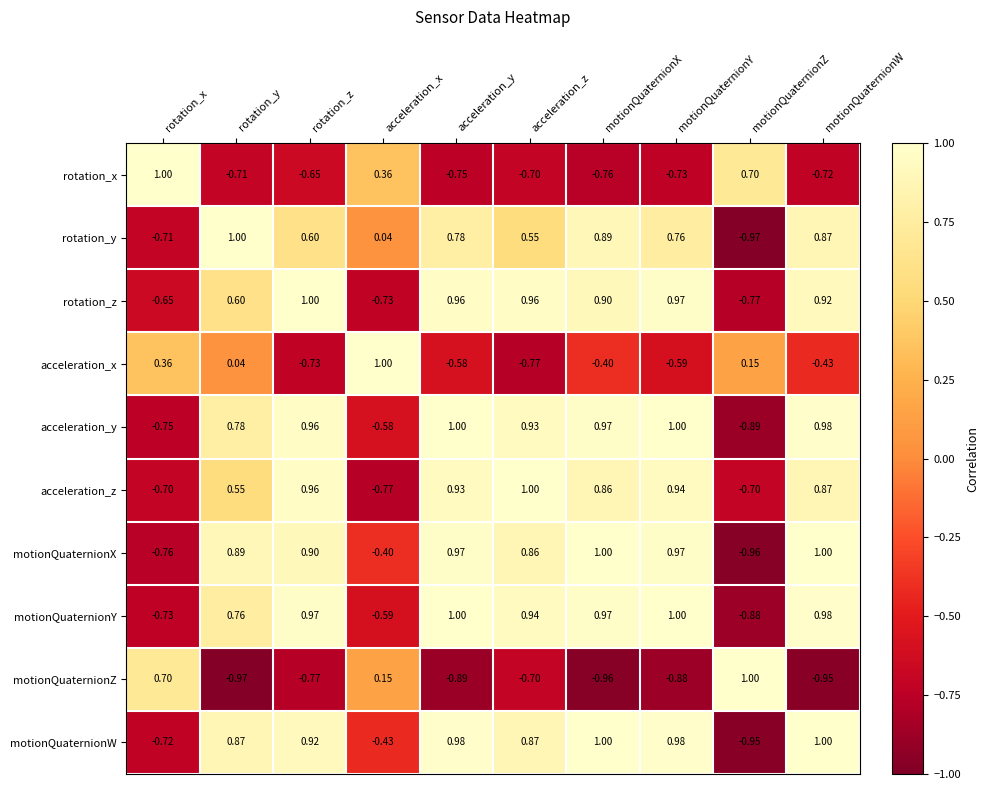

Where does the motionQuaternionY series first go above 0?

rotation_y